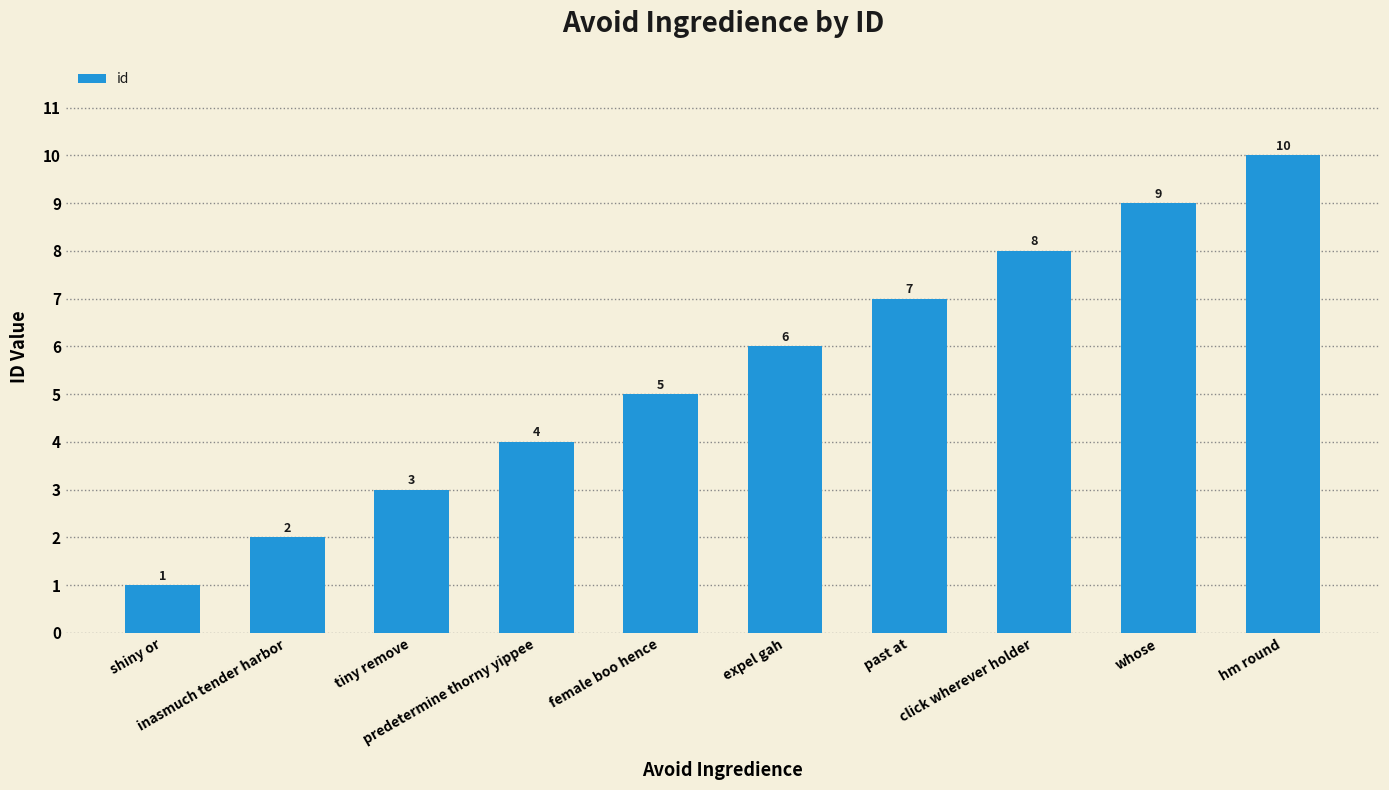

True or false: the data shows 4 at predetermine thorny yippee.

True